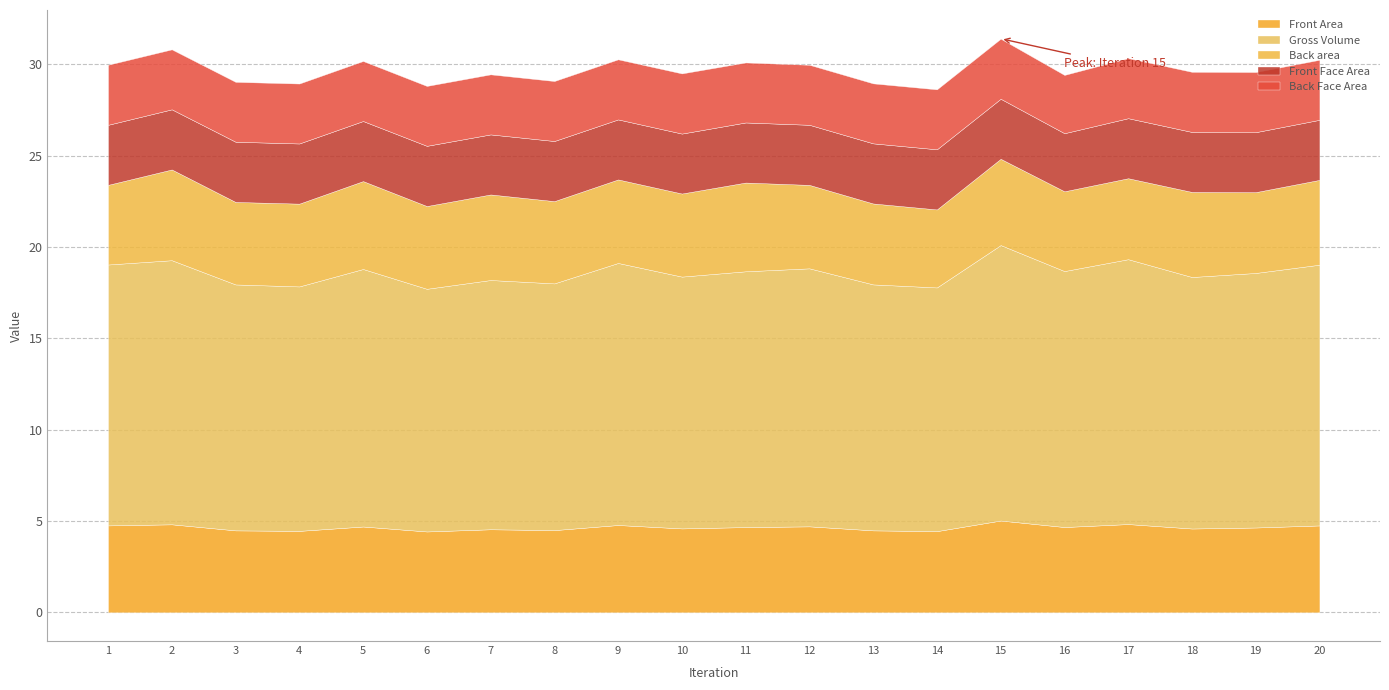

Does the chart display data point markers on the line(s)?

No